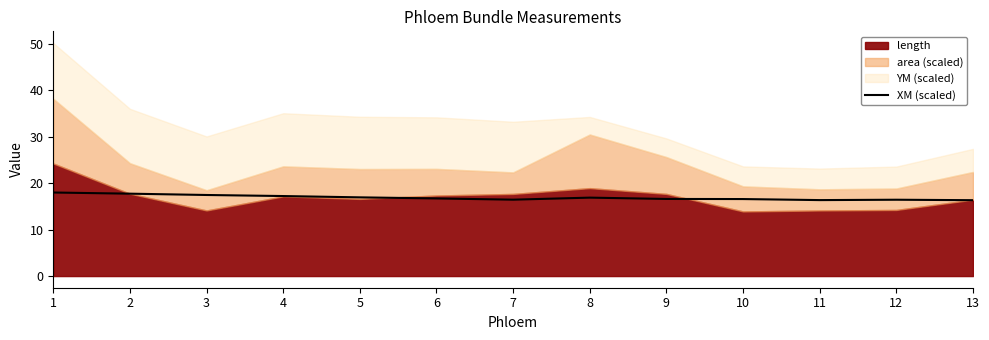

Between 11 and 3, which is larger?

3